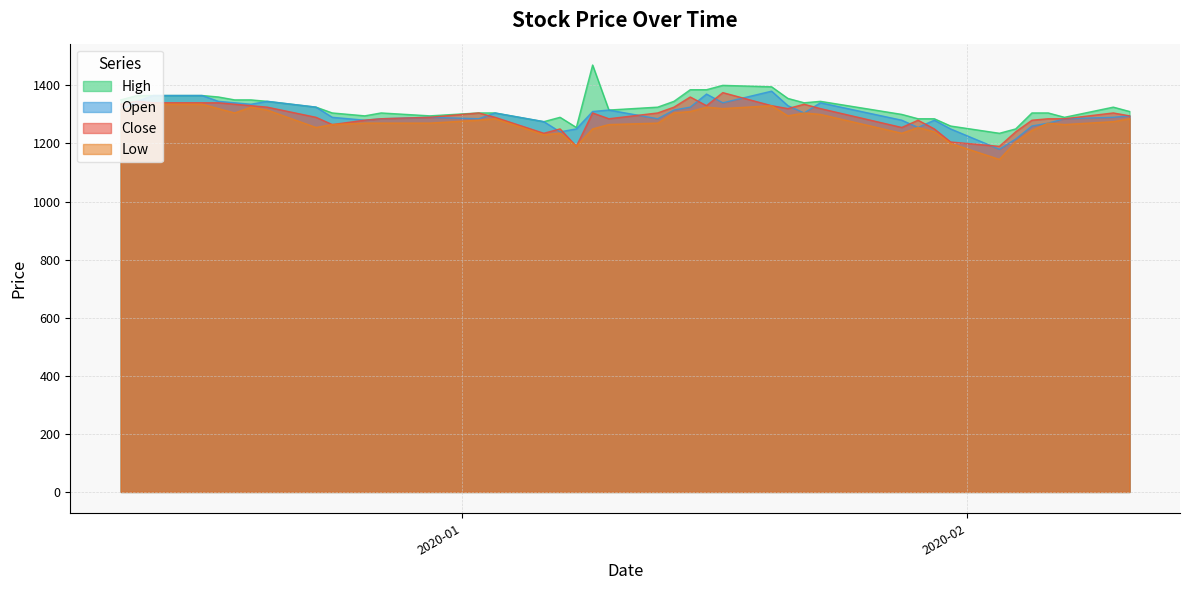

Which series has the largest range (max minus min)?

High